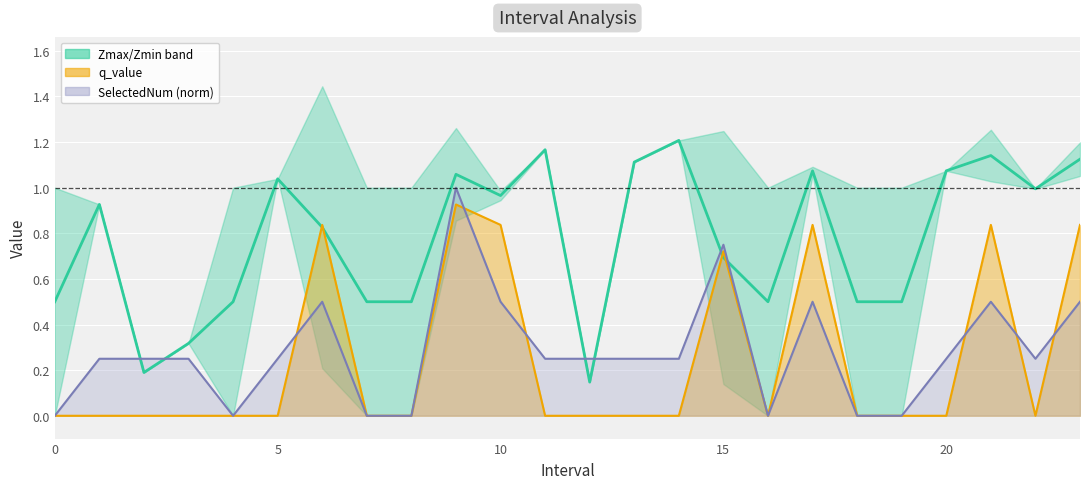

At which label does q_value line reach its peak?

9